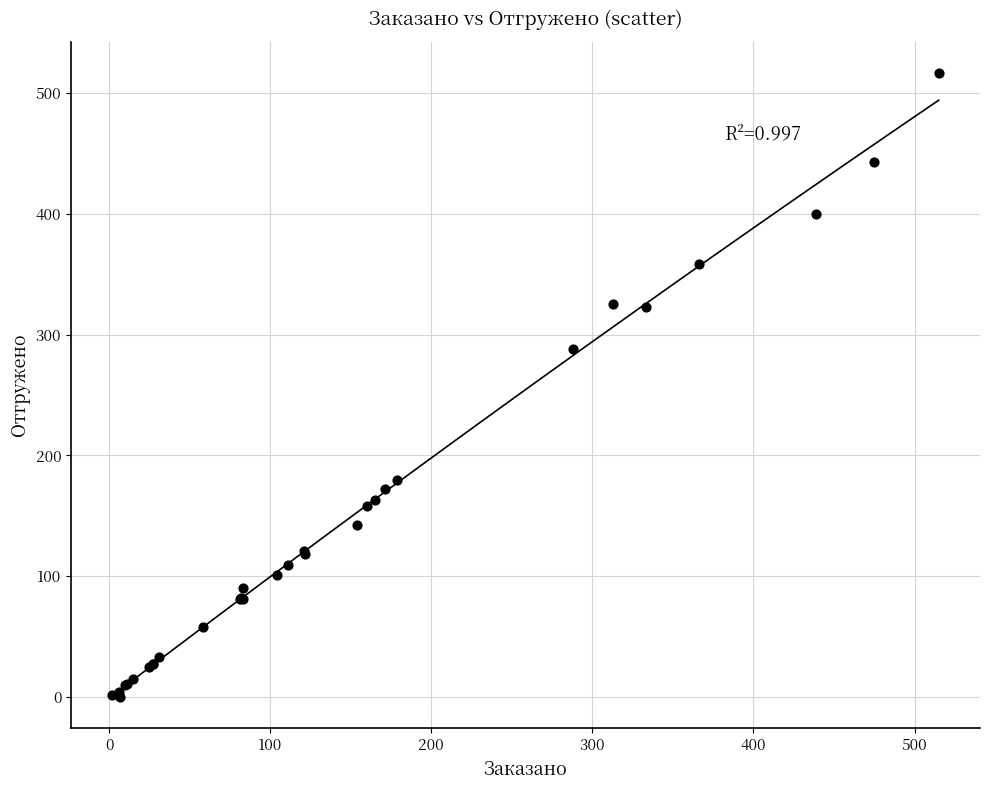

What Y value in the scatter plot is closest to 258?

288.0